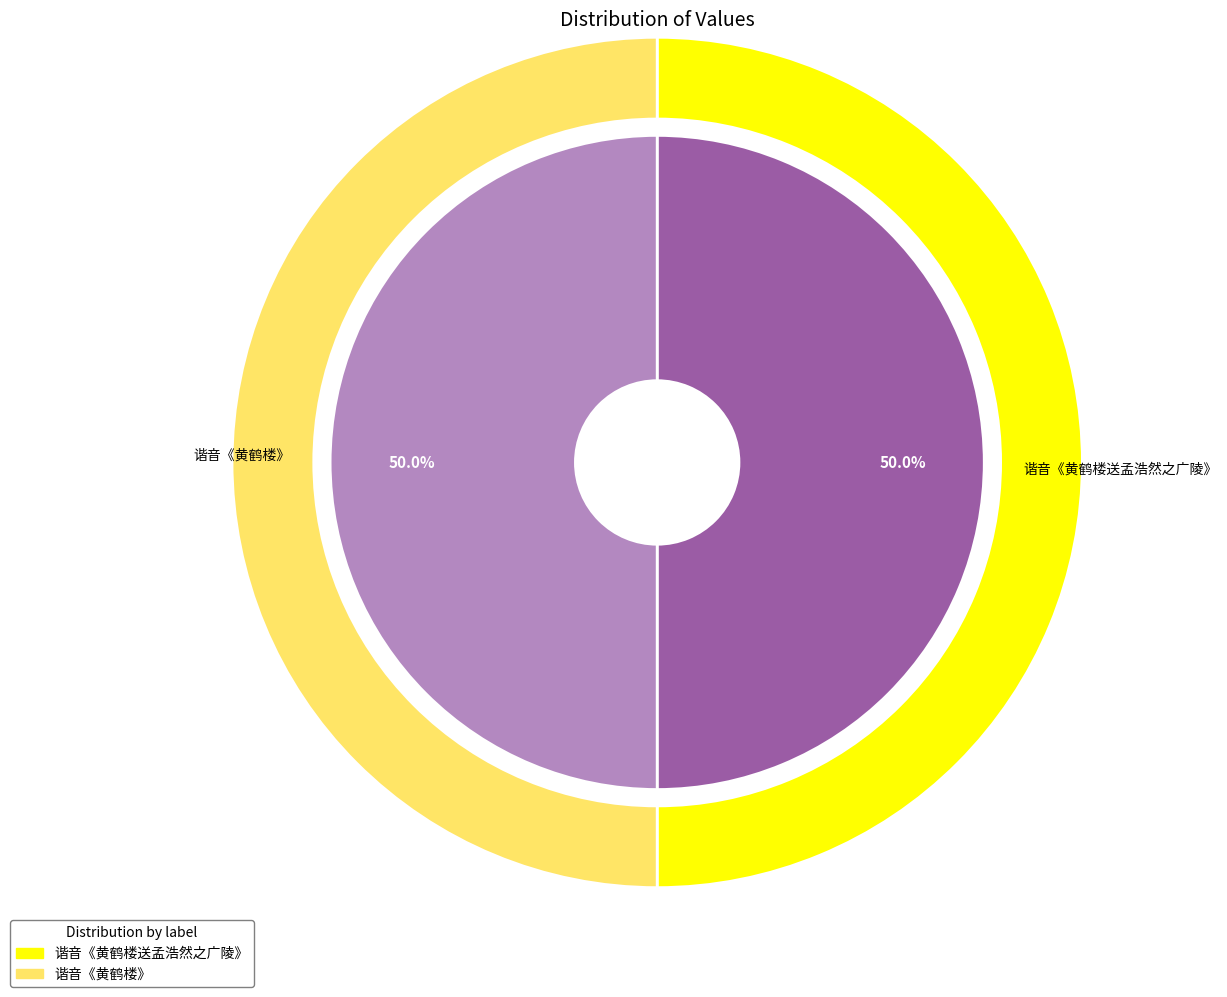

Is the sum of 谐音《黄鹤楼送孟浩然之广陵》 and 谐音《黄鹤楼》 greater than half?

Yes